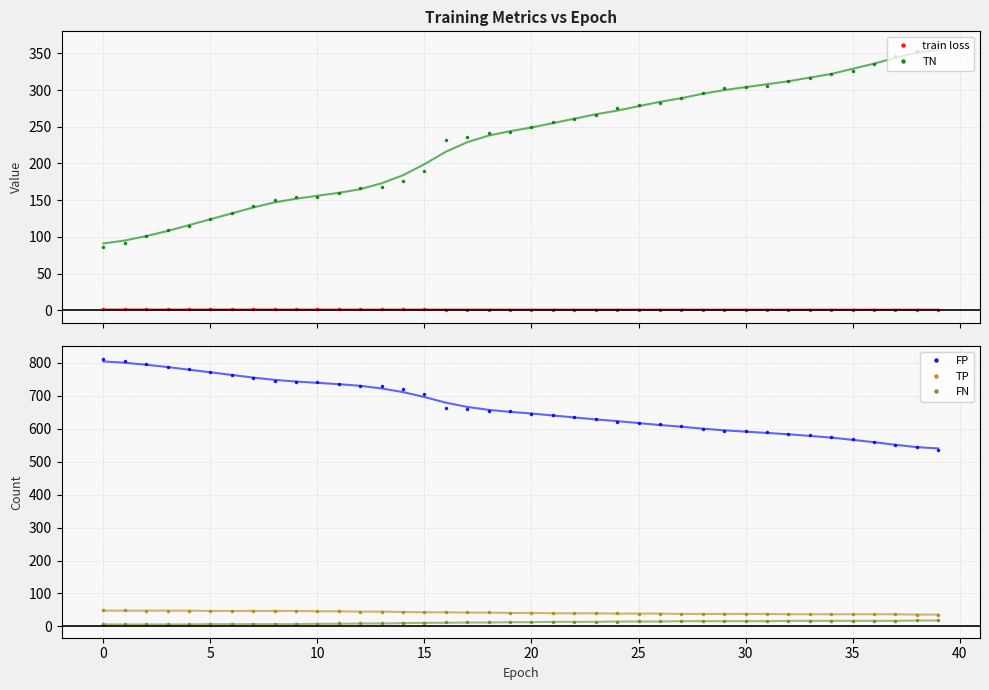

True or false: TP and FP cross at least once.

False